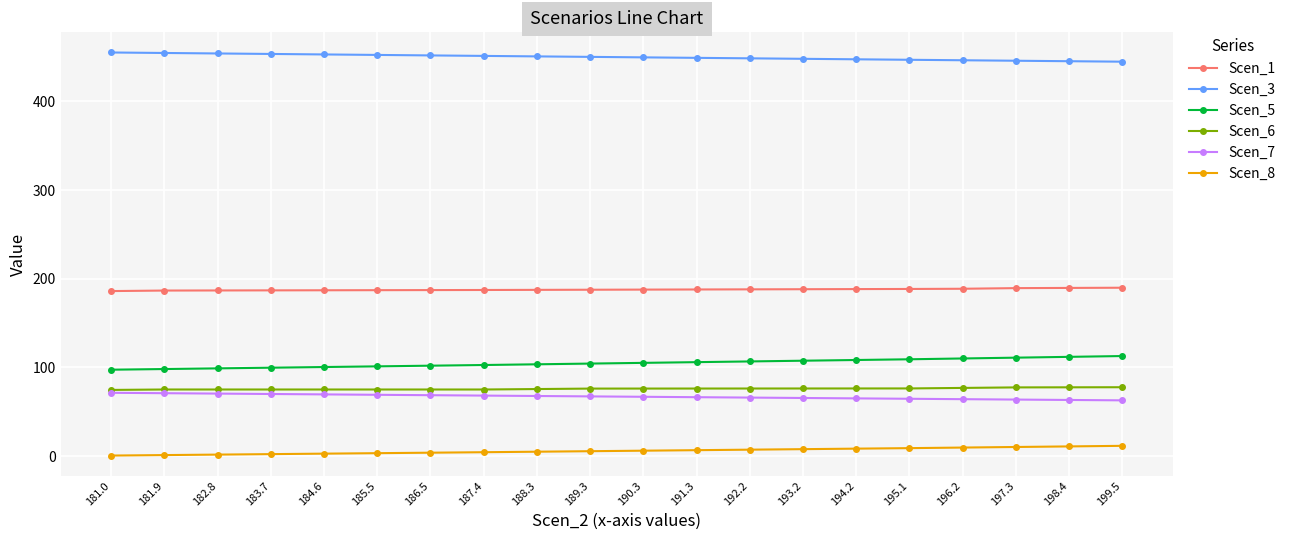

What is the spread (max minus min) of values at 198.4?

434.5